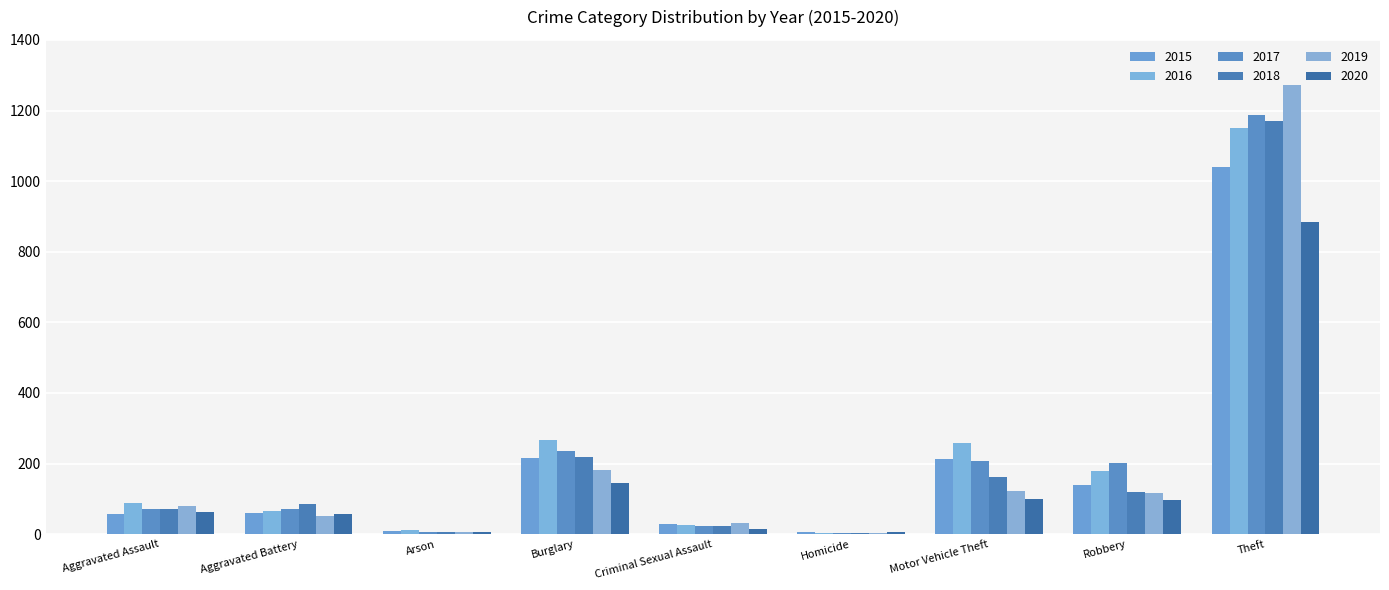

Which series has the widest spread of values?

2019